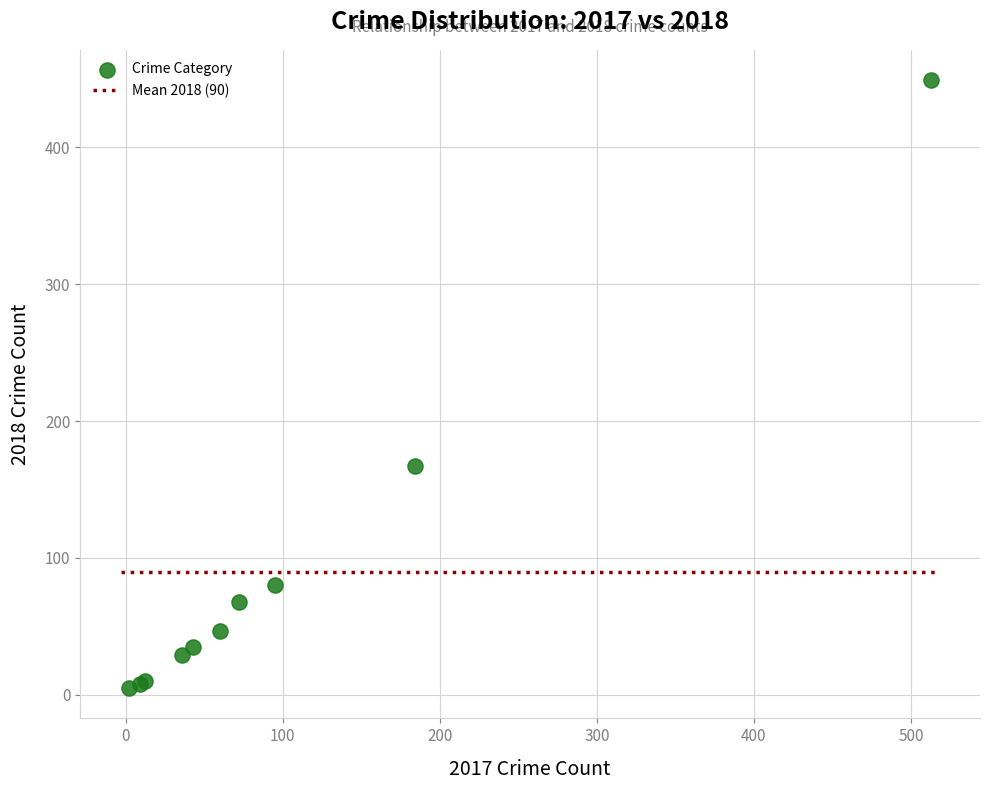

What Y value in the scatter plot is closest to 227?

167